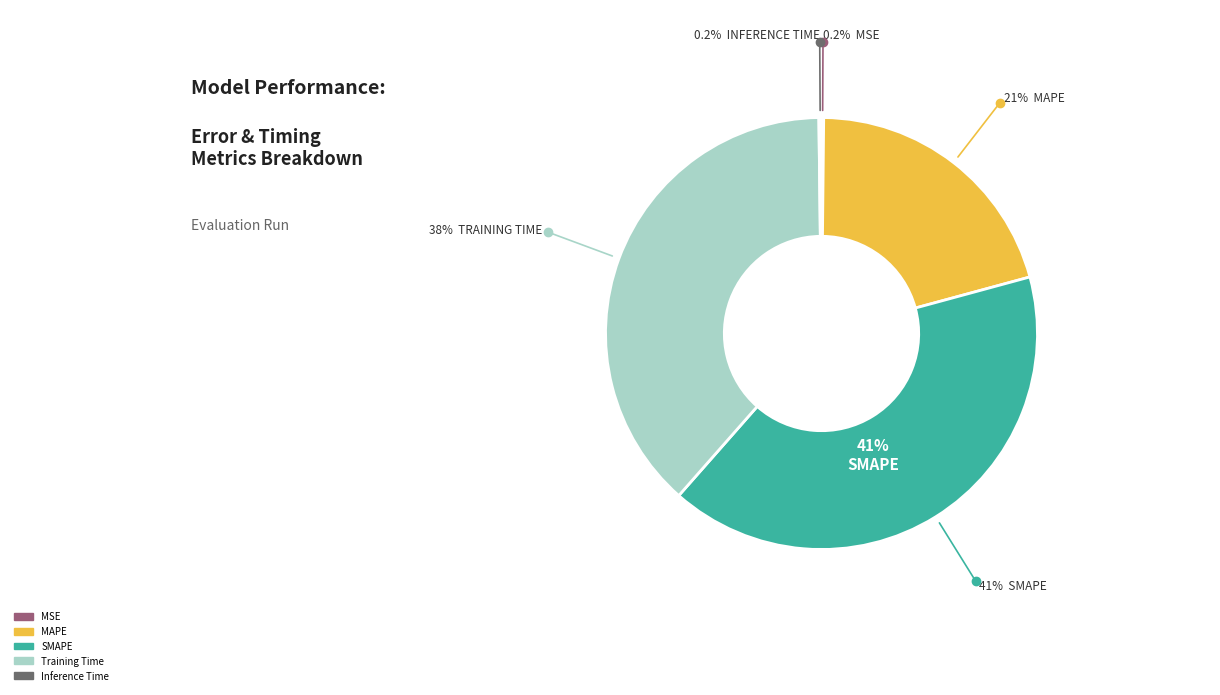

Which has a higher value, Training Time or SMAPE?

SMAPE